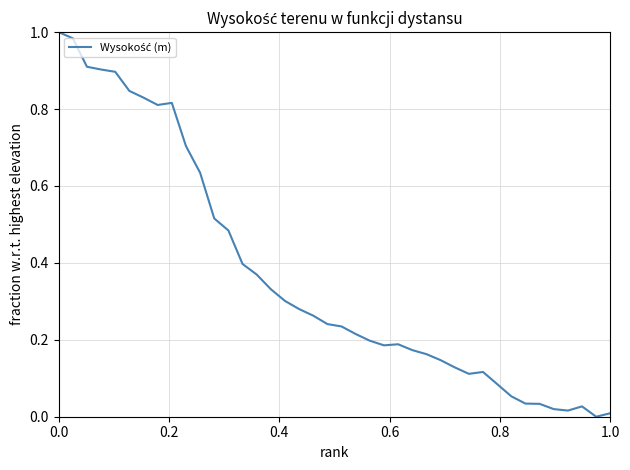

What is the greatest value displayed?

1.0